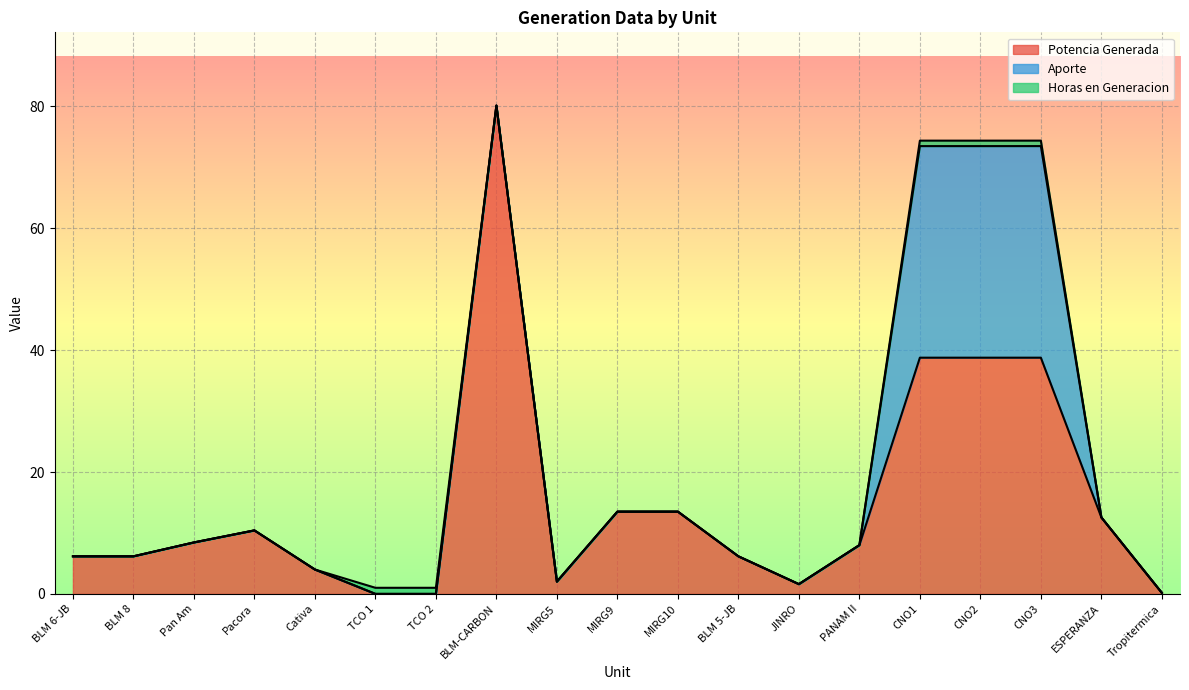

Which series has the largest total across all categories?

Potencia Generada